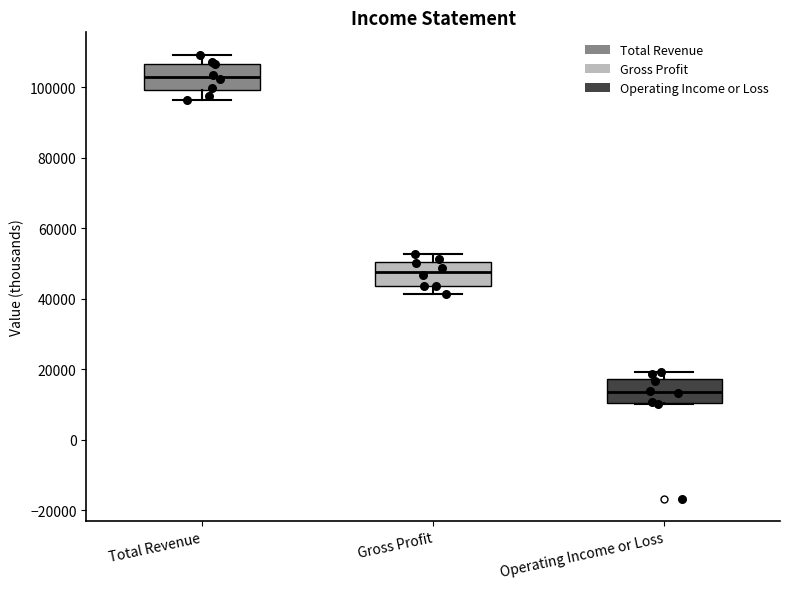

Reading left to right, transcribe this box plot: for each box, give where its median line is, the range the box spans, and where its two whiskers end, as read against the y-axis. The values are not printed on the chart, so give them approximately, as read against the axis.

Total Revenue: median 102000, box 100000 to 106000, whiskers 96000 to 110000
Gross Profit: median 48000, box 44000 to 50000, whiskers 42000 to 52000
Operating Income or Loss: median 14000, box 10000 to 18000, whiskers 10000 to 20000